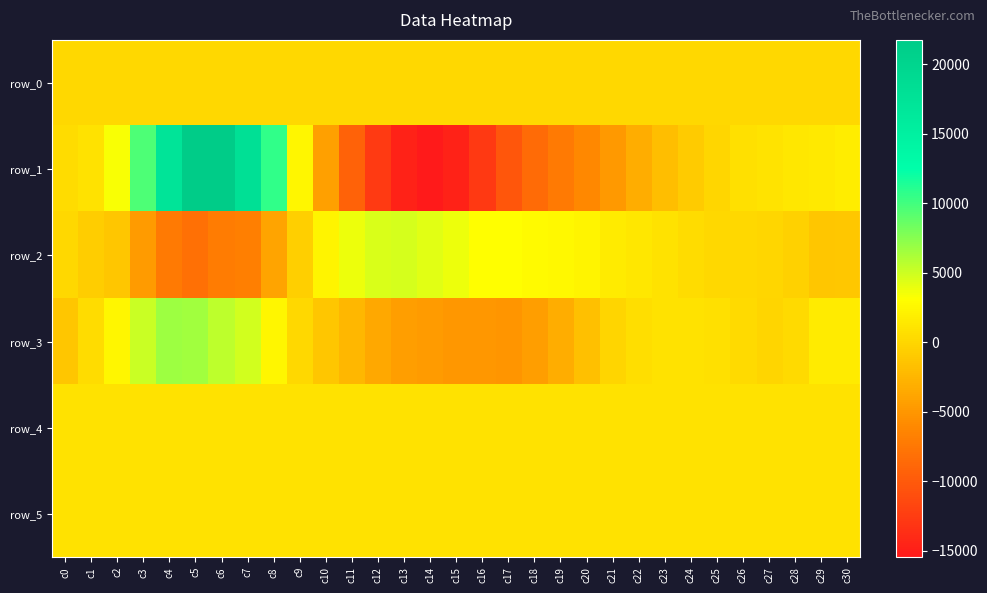

Where does the row_3 series first go above 235?

c1